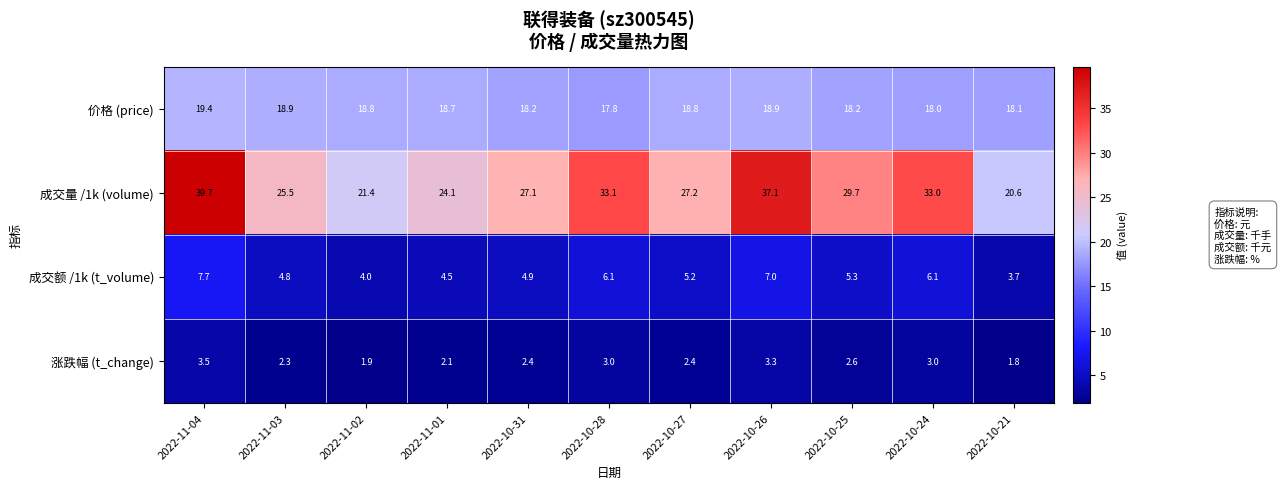

What is the difference between the highest and lowest values at 2022-10-27?

24.8